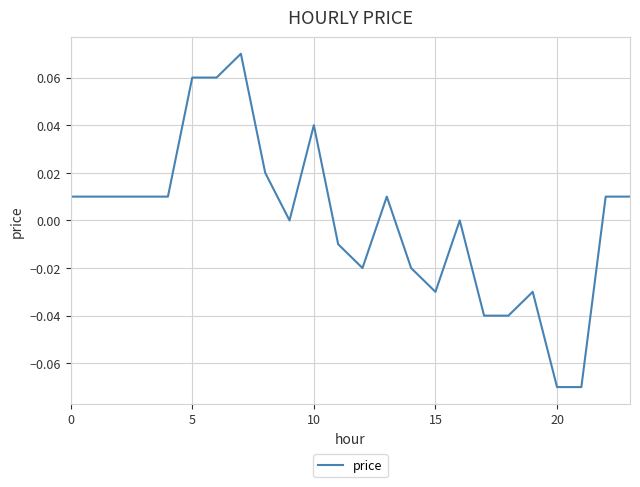

Does the chart have visible grid lines?

Yes